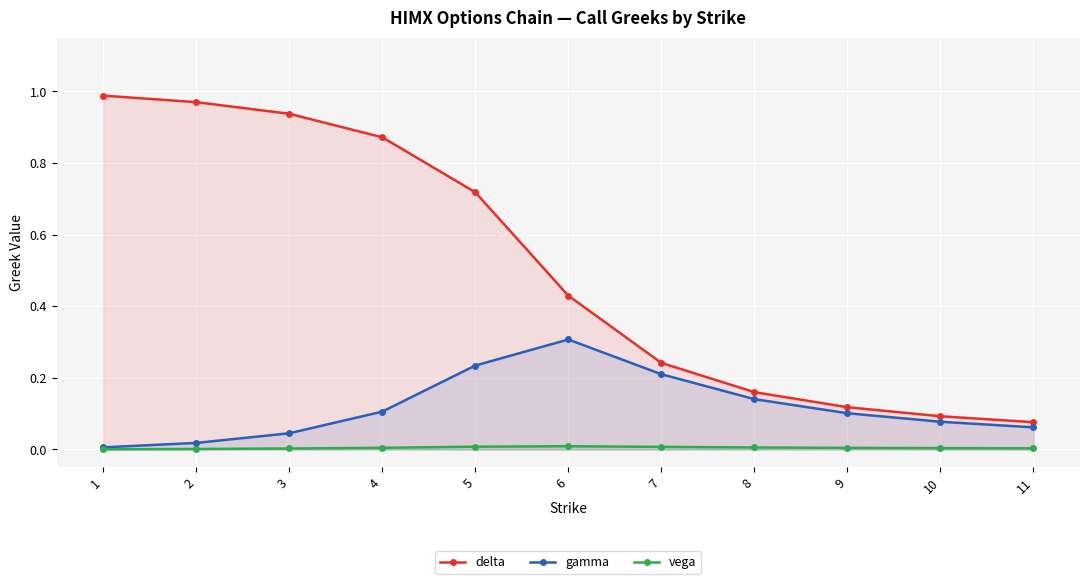

Which series changed the most between 2 and 6?

delta